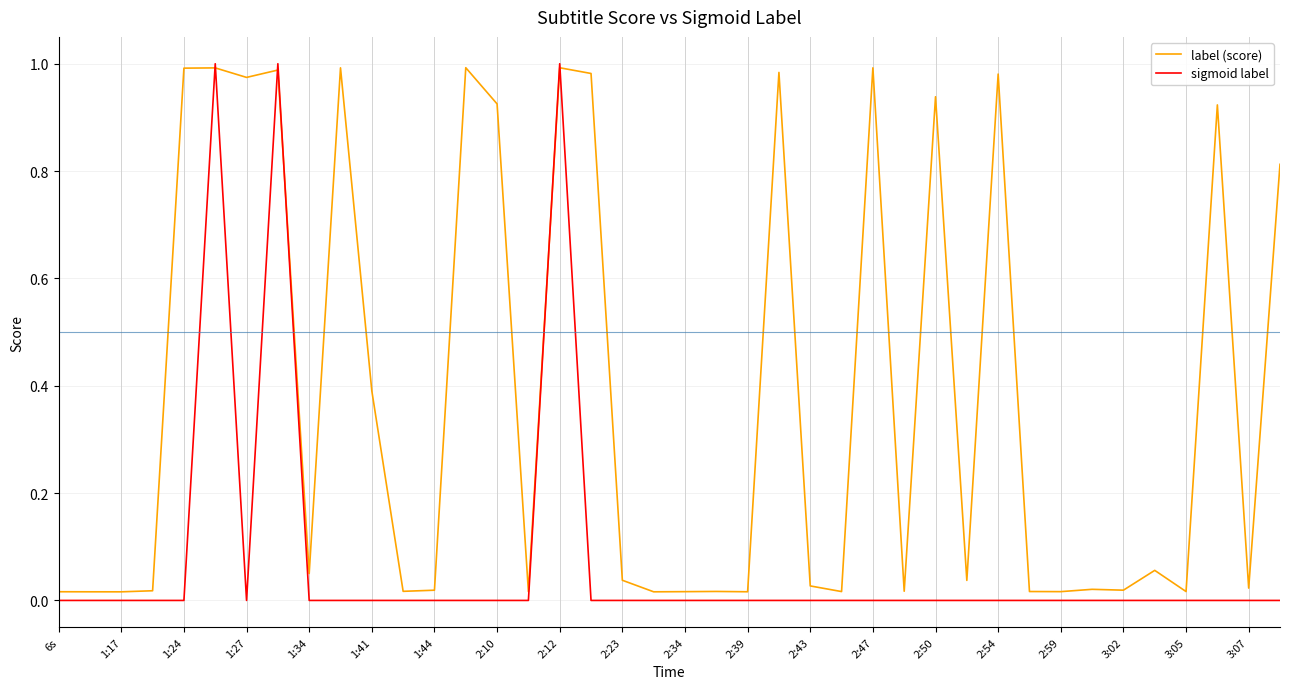

List the series in order of their overall mean, highest first.

label (score), sigmoid label